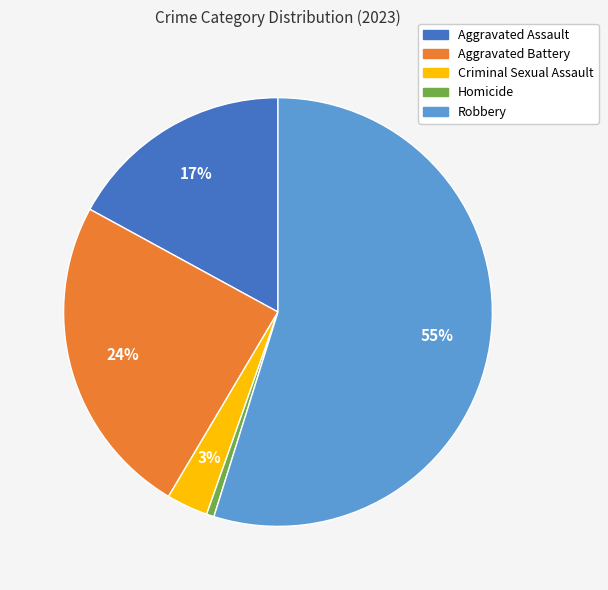

Is Homicide the majority of the pie?

No